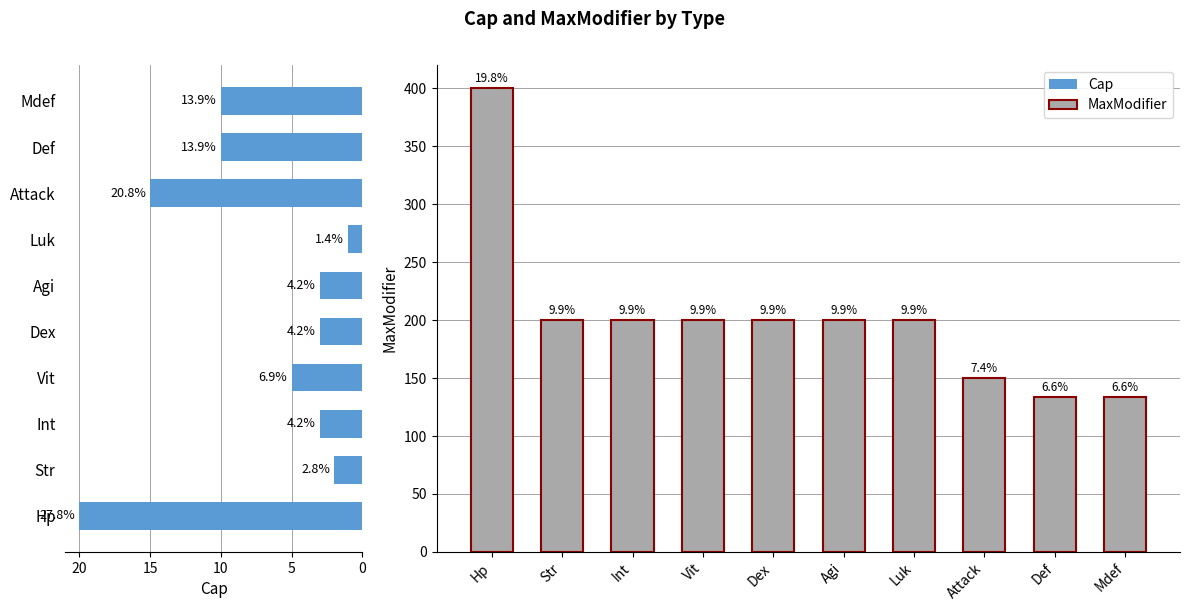

Is the value of MaxModifier at Hp greater than the value of Cap at Hp?

Yes